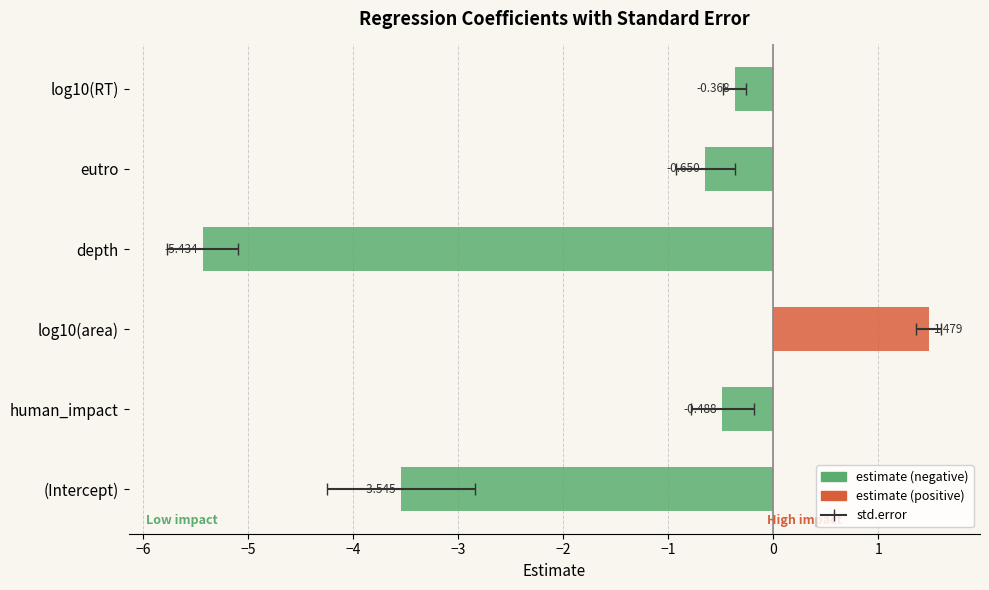

Which series has the largest range (max minus min)?

estimate